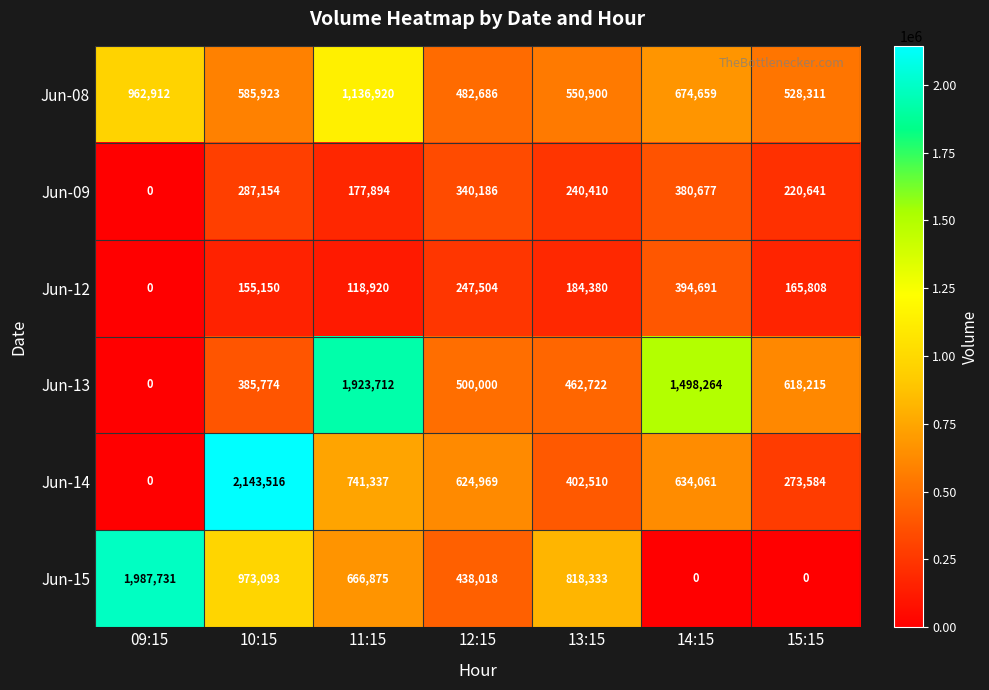

True or false: Jun-12 has a value of 394691 at 14:15.

True